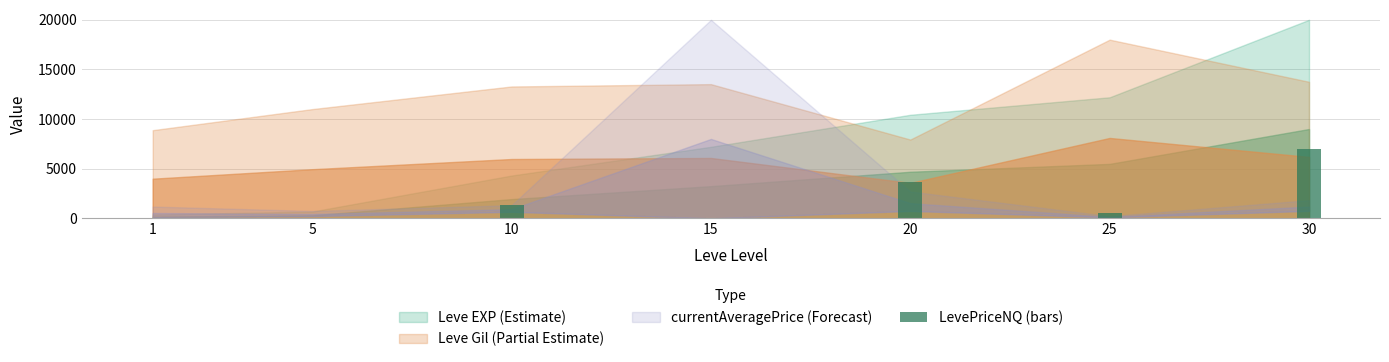

Is it true that the value at 25 is 568.8?

True